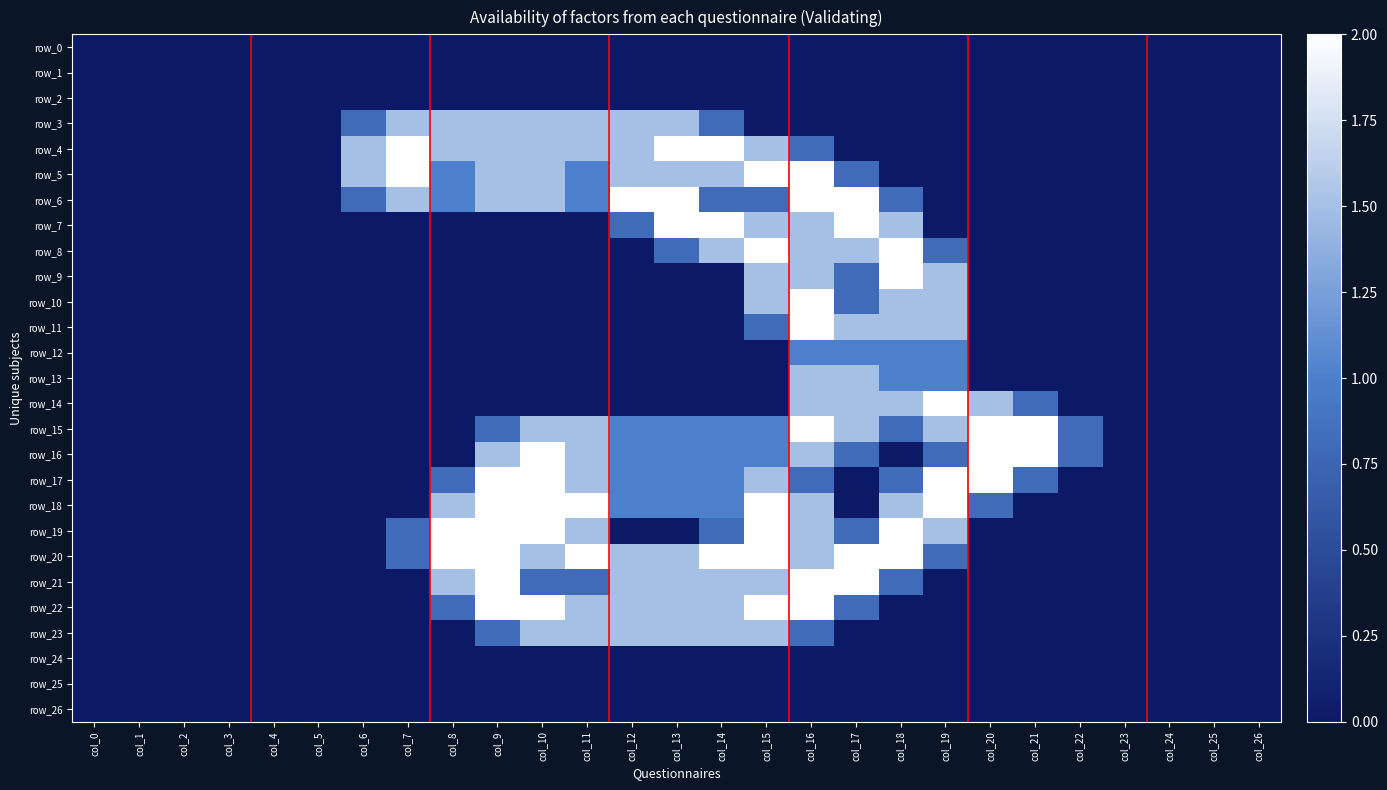

Is it true that row_11 equals -1.0 at col_2?

False